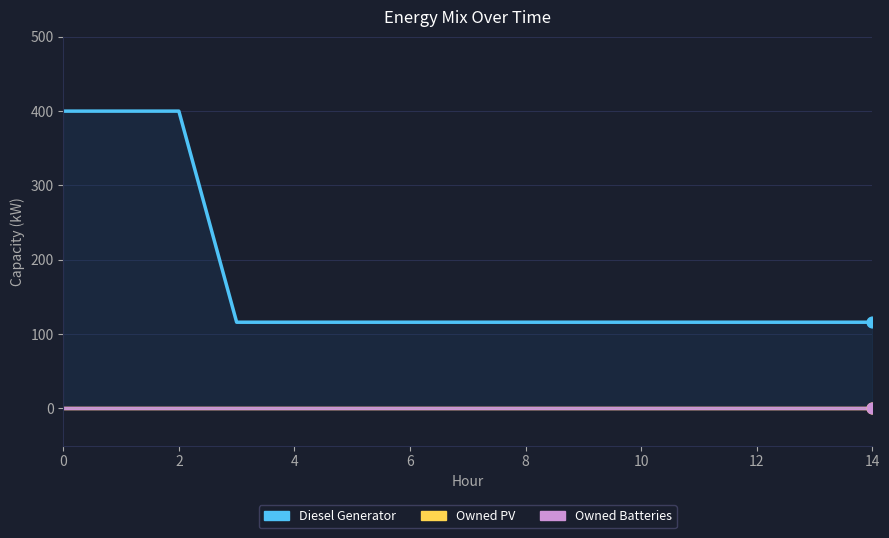

Which series has the largest total across all categories?

Diesel Generator